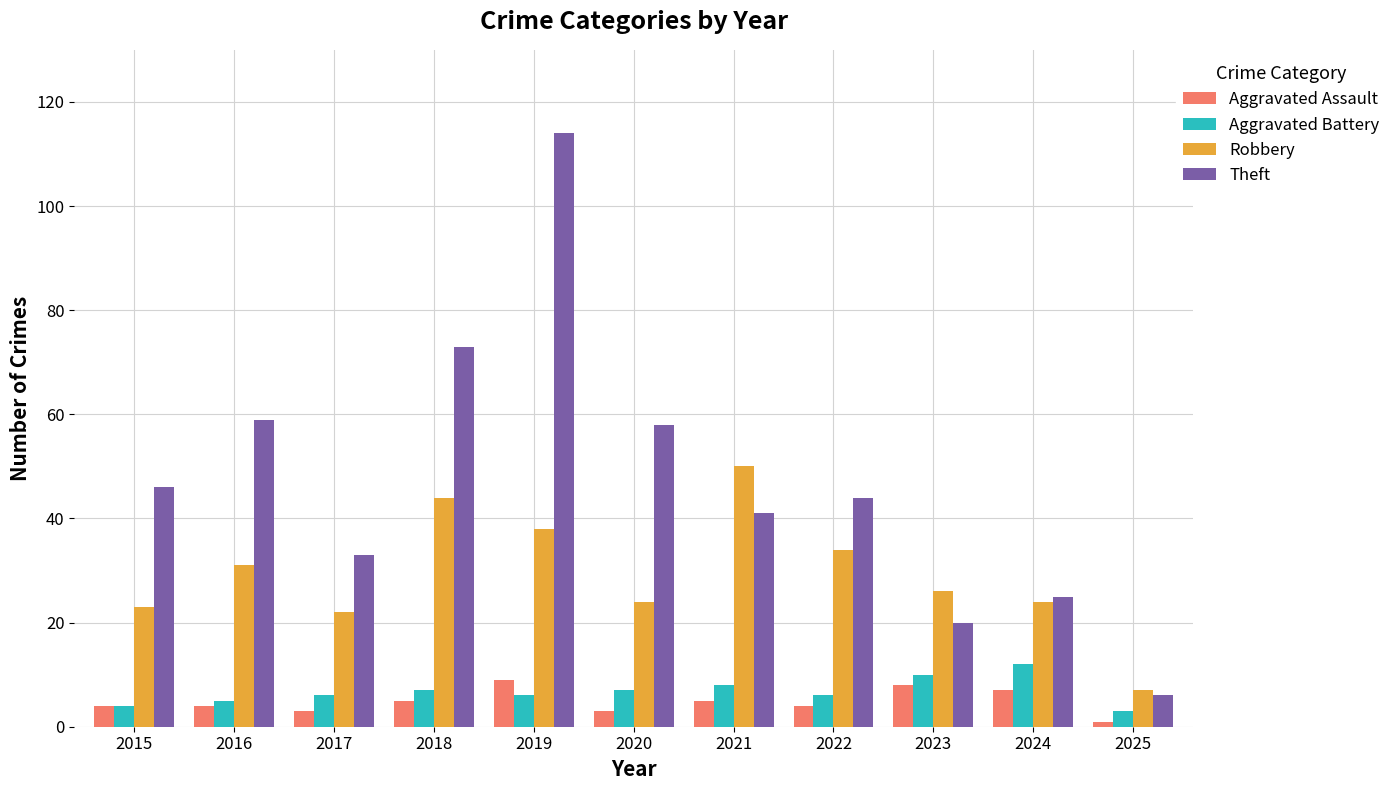

What is the sum of all Robbery values?

323